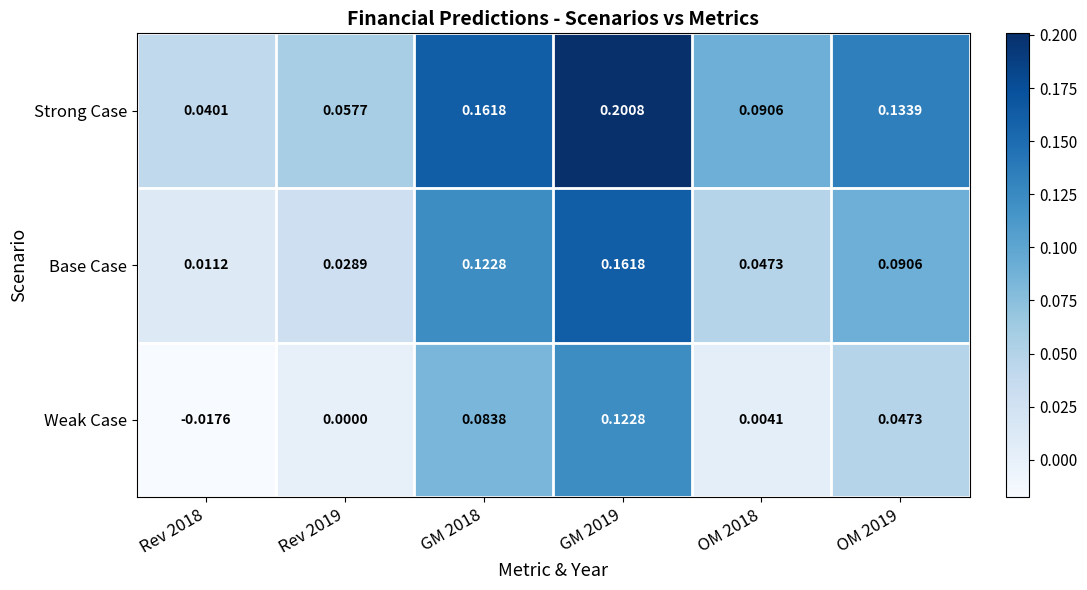

Rank the series at GM 2019 from highest to lowest value.

Strong Case, Base Case, Weak Case